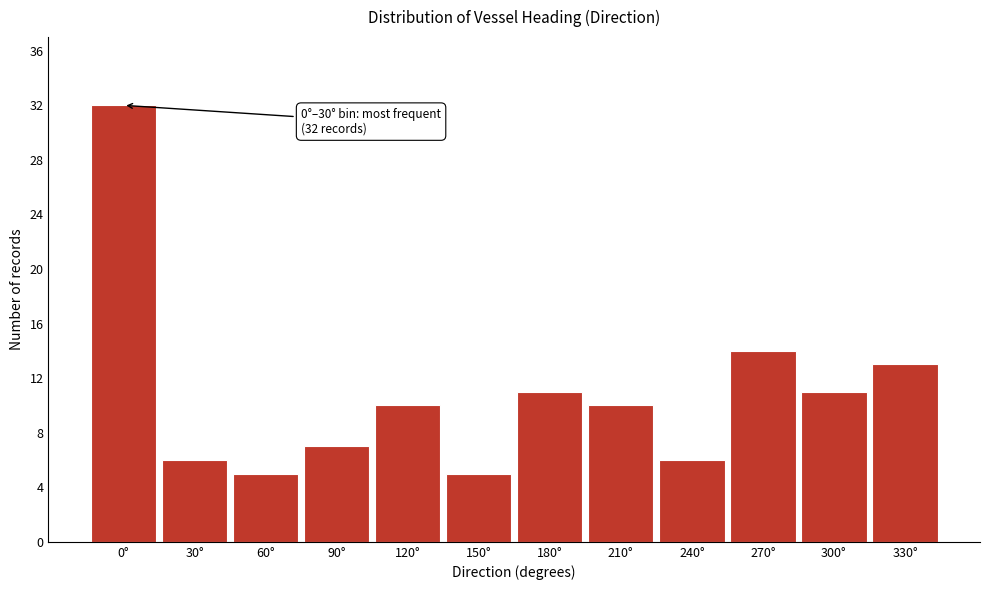

Reading left to right, list all the values displayed in this chart.

32	6	5	7	10	5	11	10	6	14	11	13